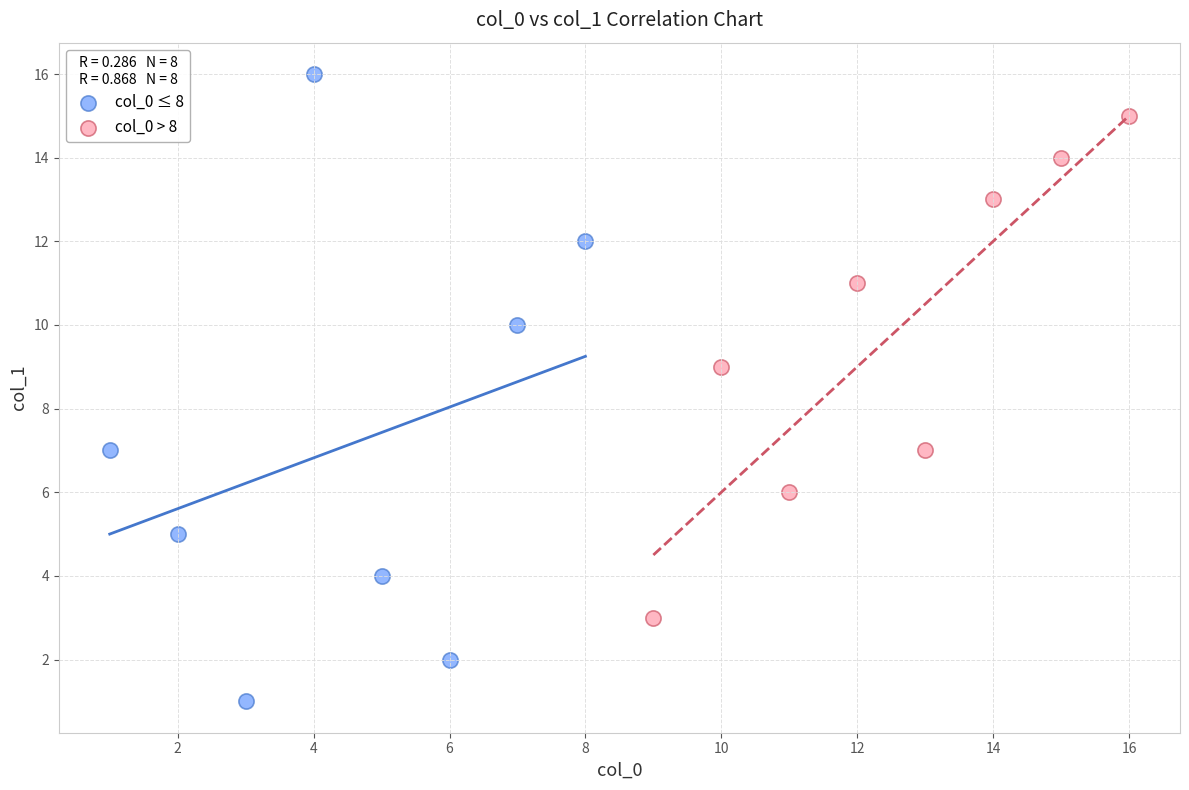

Which series reaches the minimum Y coordinate?

col_0 ≤ 8